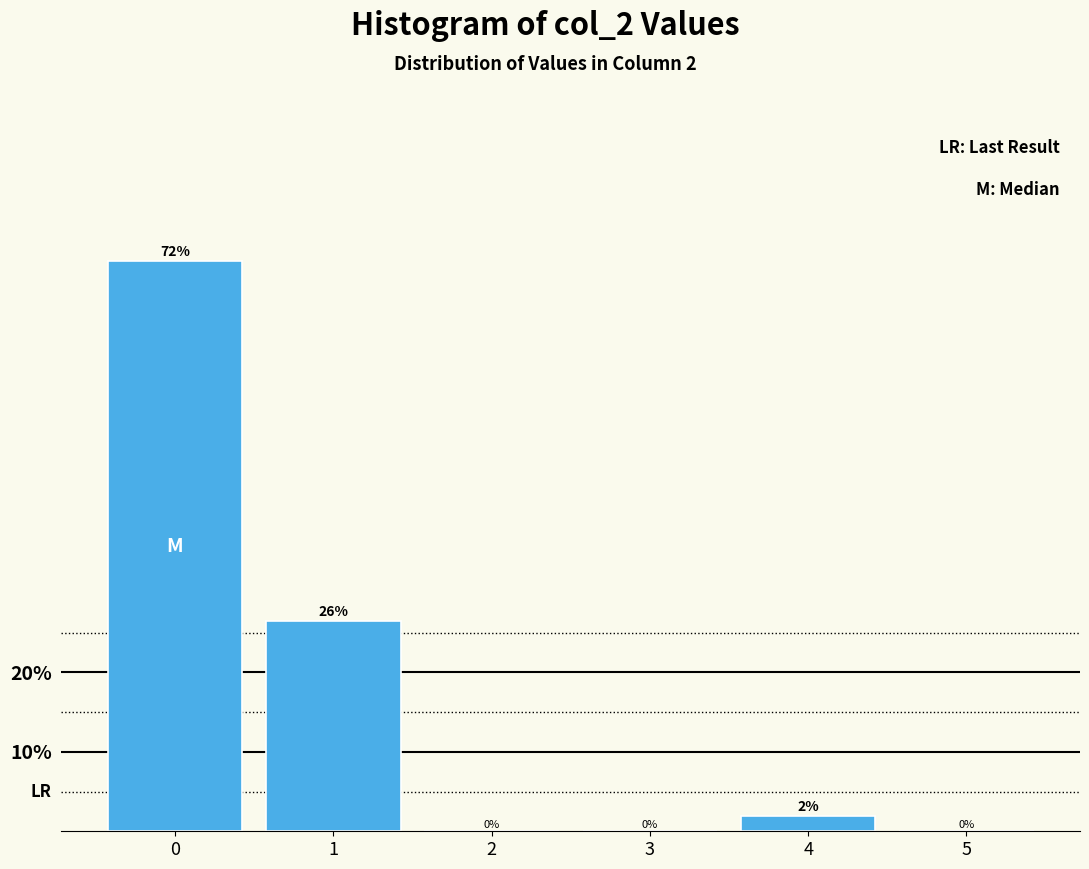

Is it true that the value at 5 is 0.0?

True